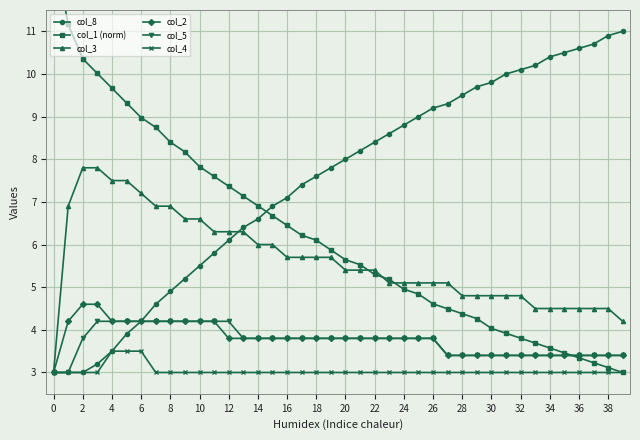

What is the difference between the highest and lowest values at 23?

5.6